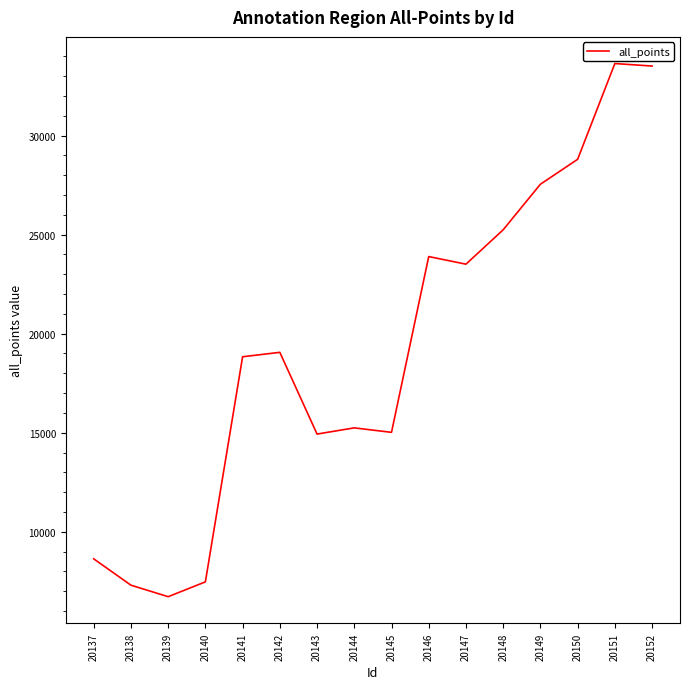

What is the difference between the maximum and minimum values?

26907.0